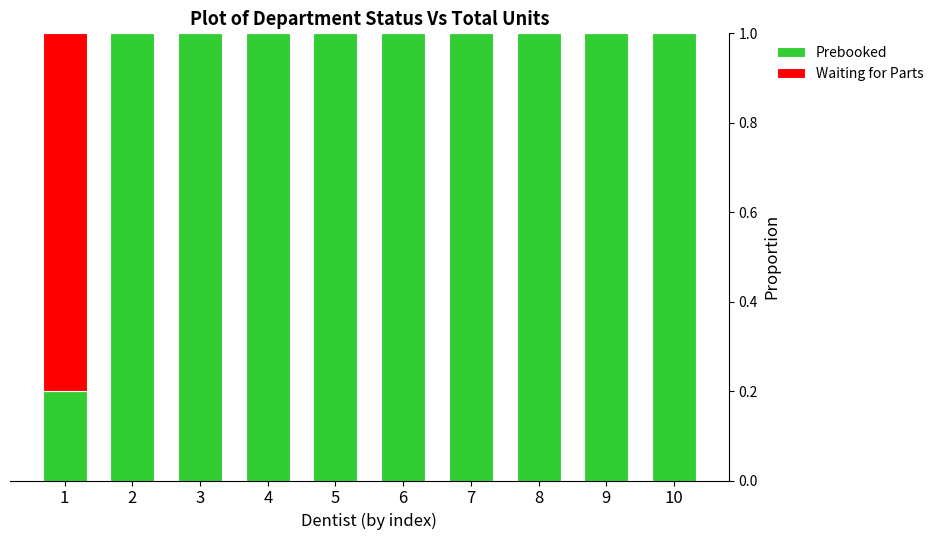

What is the maximum value for Prebooked?

1.0